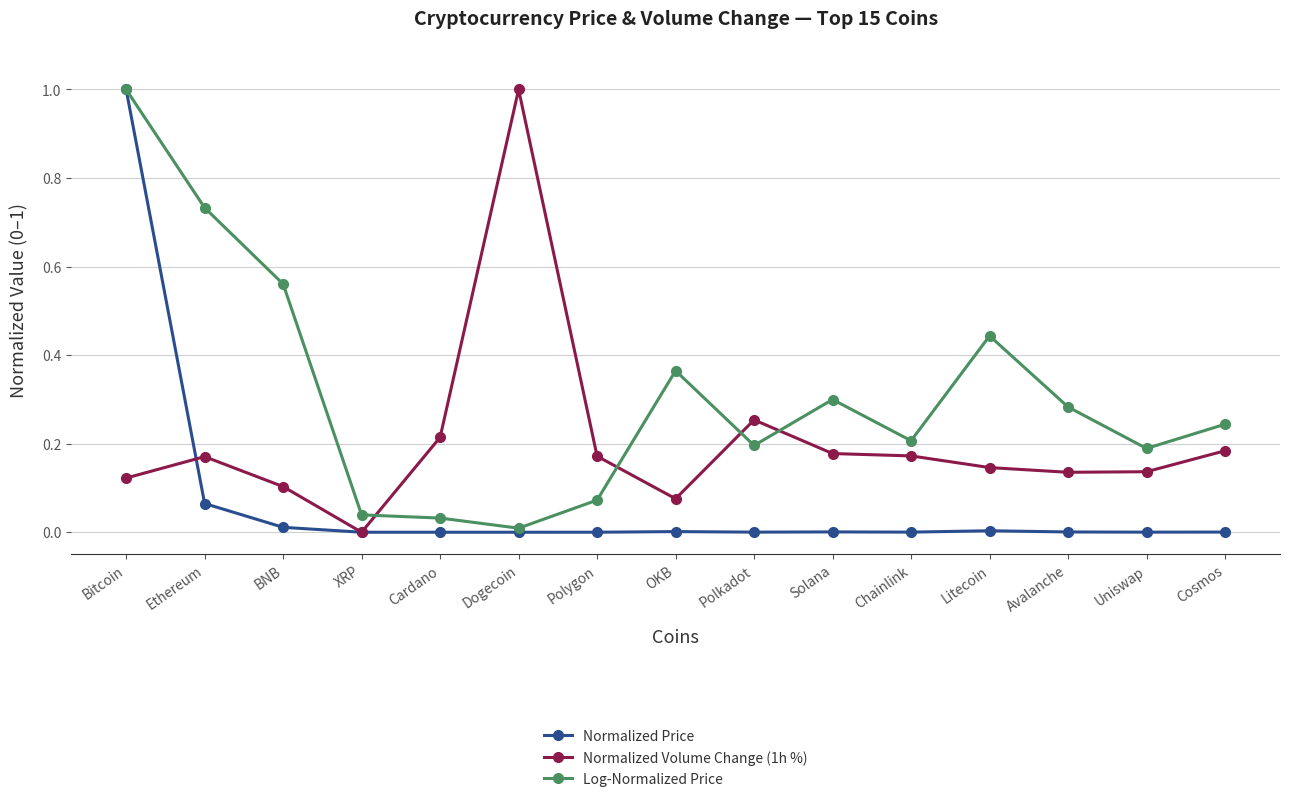

Does the chart have visible grid lines?

Yes